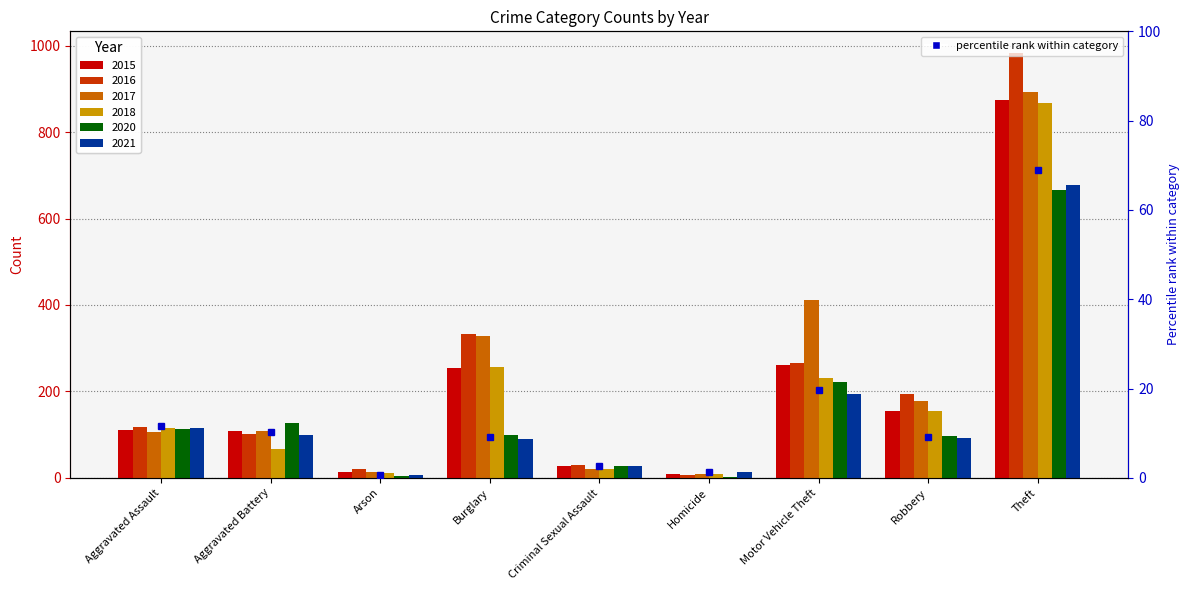

Which category has the lowest value across all series?

Homicide